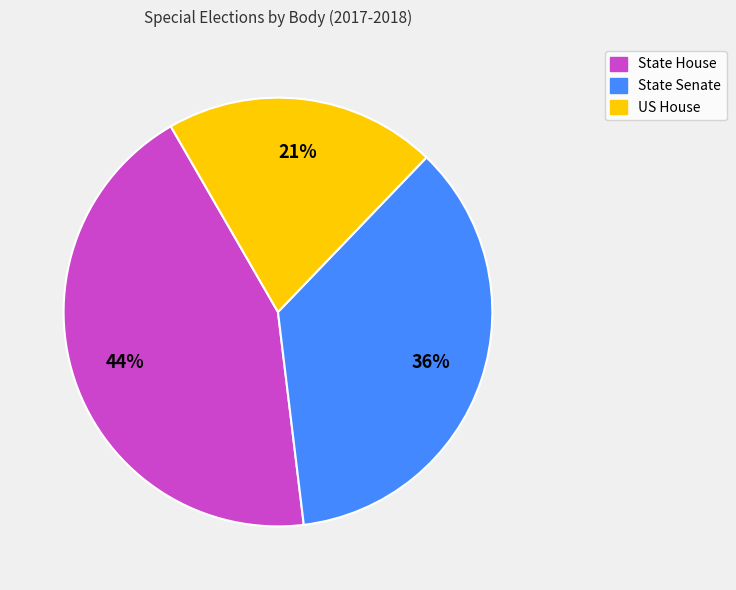

Does State House account for over 50% of the chart?

No